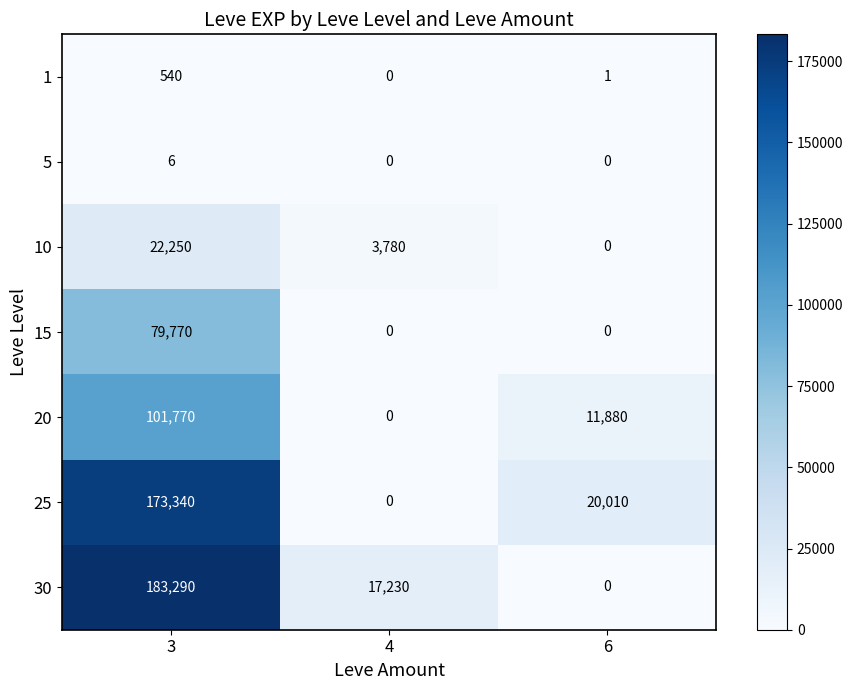

Reading right to left, extract all data points from this chart.

1: 6=1	4=0	3=540
5: 6=0	4=0	3=6
10: 6=0	4=3780	3=22250
15: 6=0	4=0	3=79770
20: 6=11880	4=0	3=101770
25: 6=20010	4=0	3=173340
30: 6=0	4=17230	3=183290